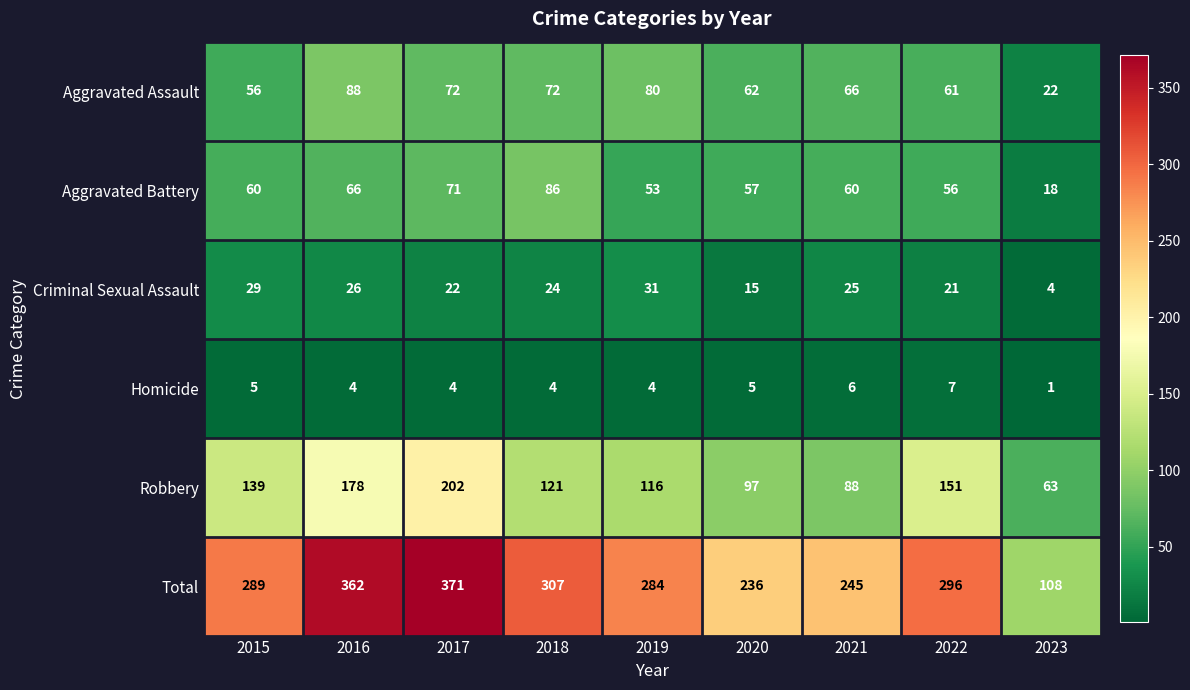

Which series has the largest total across all categories?

Total